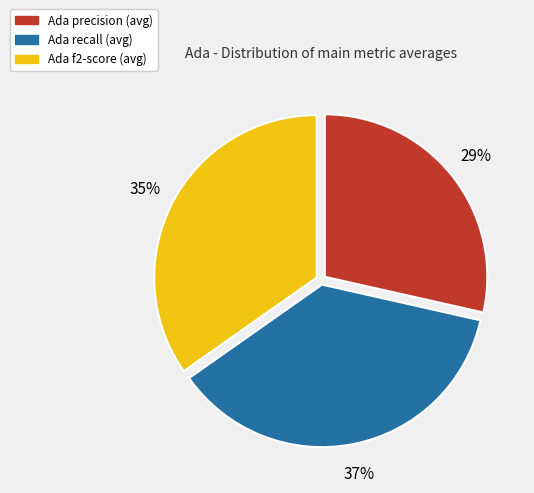

Count the number of slices in the pie.

3